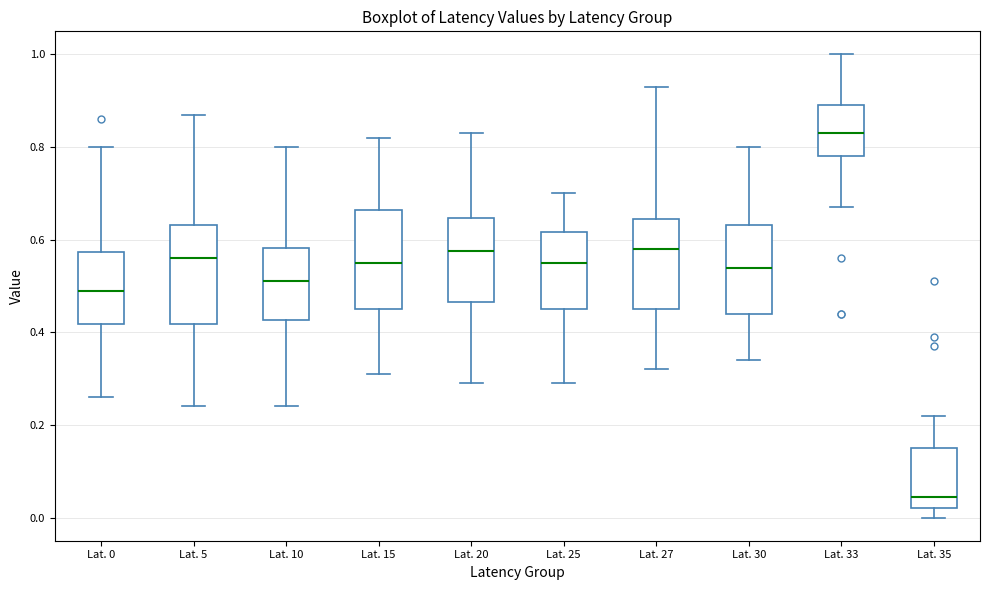

Reading left to right, read every box against the y-axis: the position of its median line, the range the box covers, and the ends of its whiskers. The values are not printed on the chart, so give them approximately, as read against the axis.

Lat. 0: median 0.50, box 0.42 to 0.58, whiskers 0.26 to 0.80
Lat. 5: median 0.56, box 0.42 to 0.64, whiskers 0.24 to 0.88
Lat. 10: median 0.52, box 0.42 to 0.58, whiskers 0.24 to 0.80
Lat. 15: median 0.56, box 0.46 to 0.66, whiskers 0.32 to 0.82
Lat. 20: median 0.58, box 0.46 to 0.64, whiskers 0.30 to 0.84
Lat. 25: median 0.56, box 0.46 to 0.62, whiskers 0.30 to 0.70
Lat. 27: median 0.58, box 0.46 to 0.64, whiskers 0.32 to 0.94
Lat. 30: median 0.54, box 0.44 to 0.64, whiskers 0.34 to 0.80
Lat. 33: median 0.84, box 0.78 to 0.90, whiskers 0.68 to 1.00
Lat. 35: median 0.04, box 0.02 to 0.16, whiskers 0.00 to 0.22